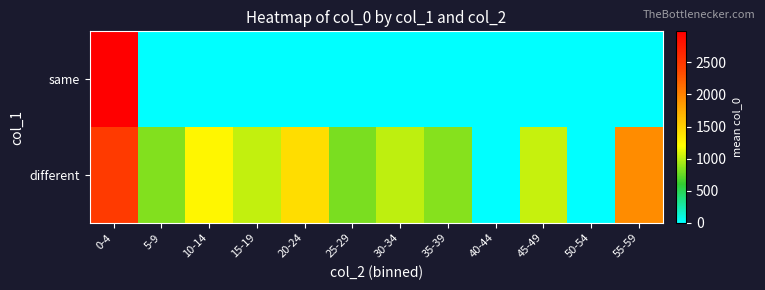

At which category does the chart reach its minimum across all series?

5-9